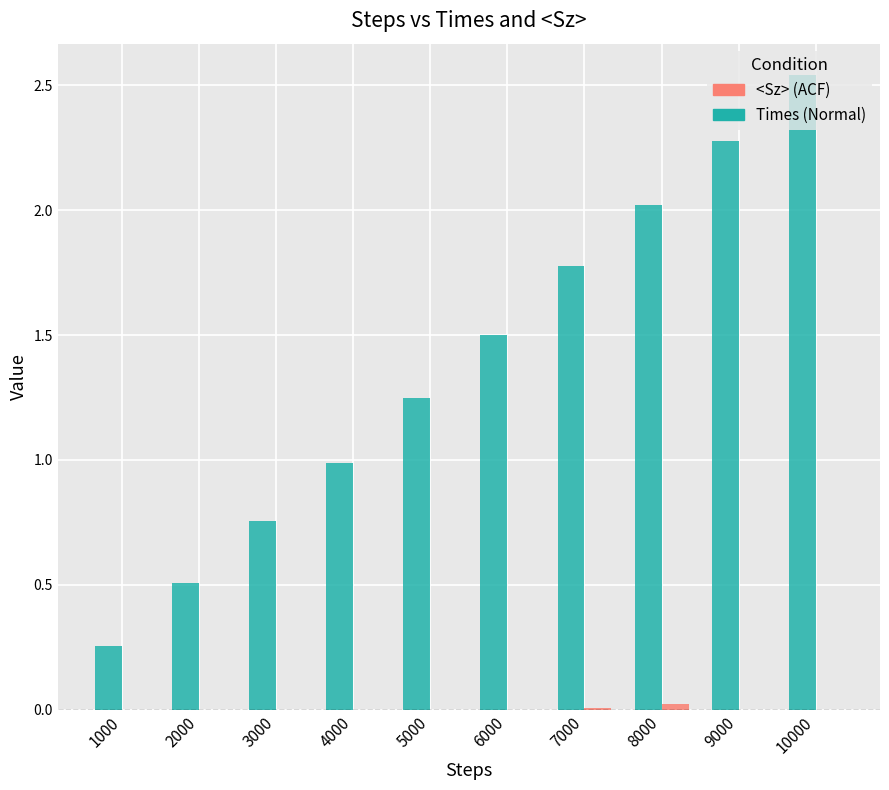

Which category has the highest value across all series?

10000